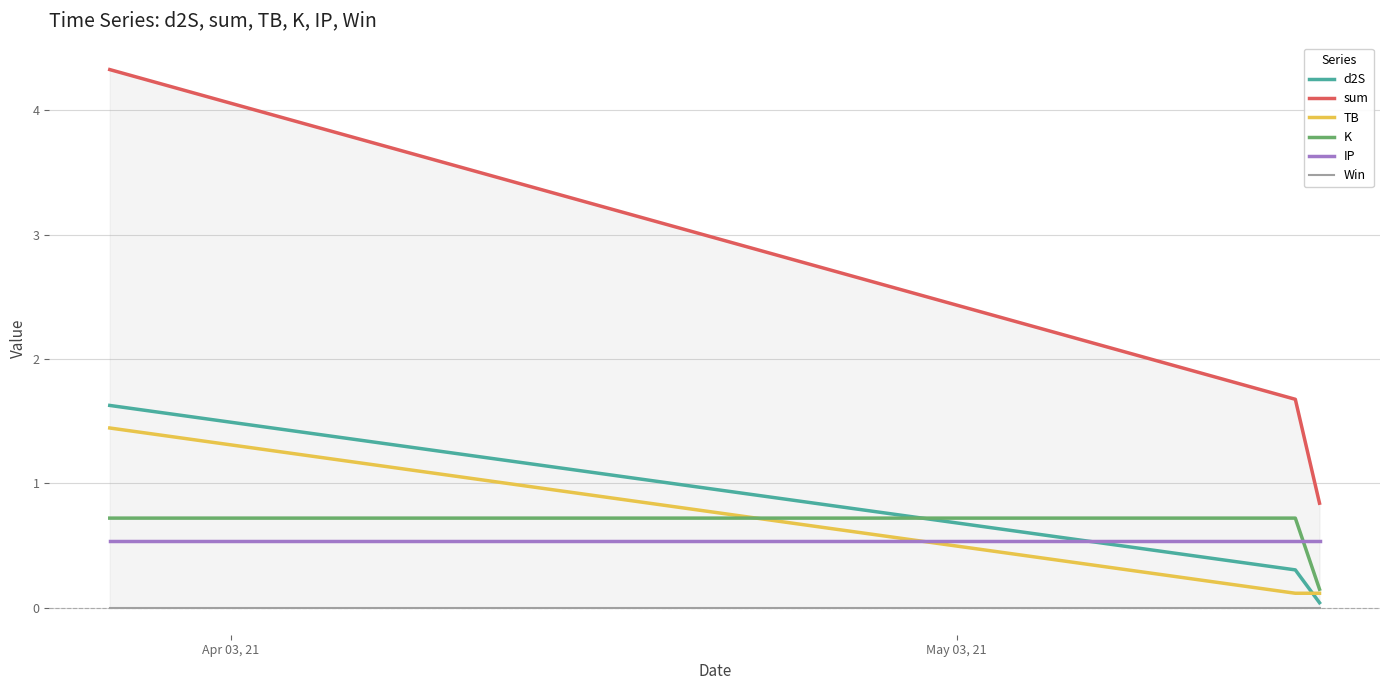

Reading left to right, list all the values displayed in this chart.

d2S: 1.6	0.3	0.0
sum: 4.3	1.7	0.8
TB: 1.4	0.1	0.1
K: 0.7	0.7	0.1
IP: 0.5	0.5	0.5
Win: 0.0	0.0	0.0